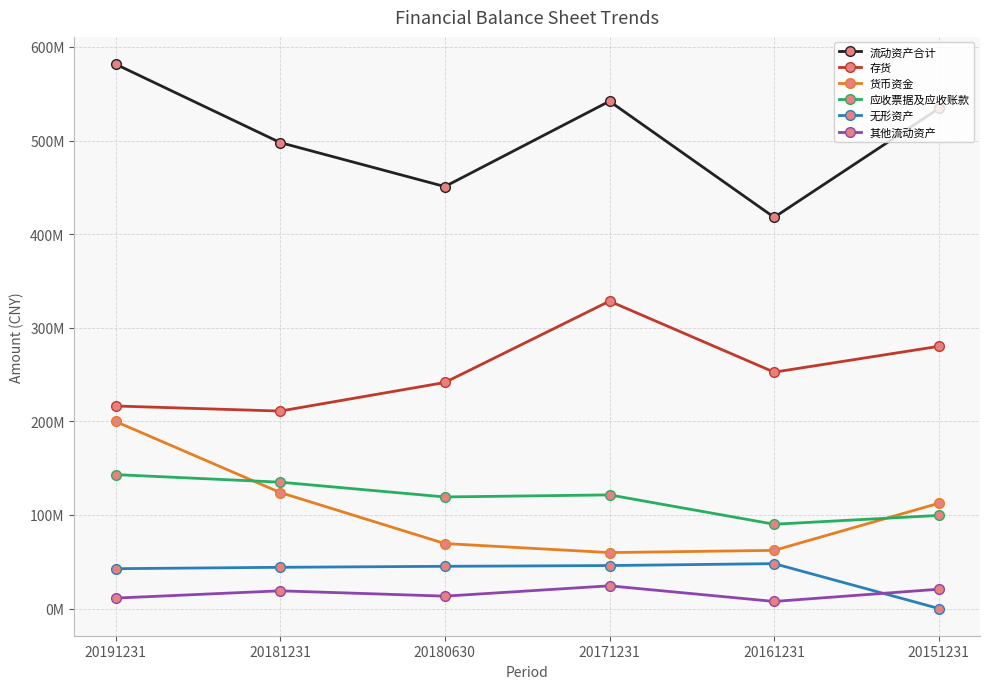

The 应收票据及应收账款 series shows 121485180.5 at 20171231. True or false?

True